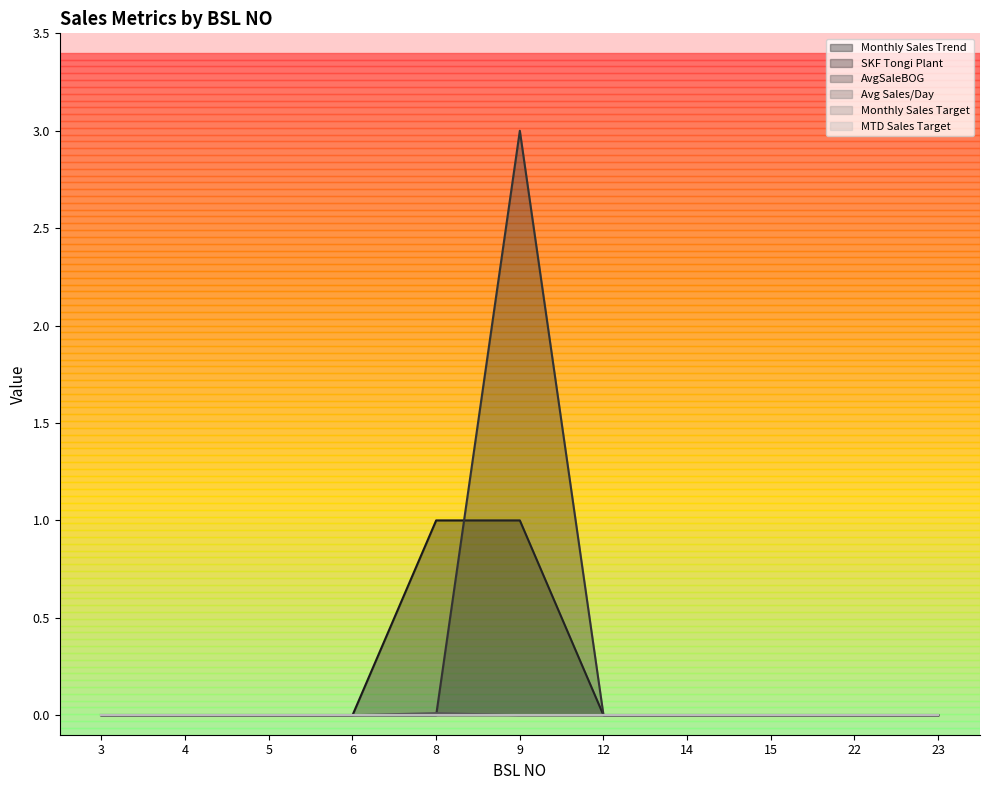

The AvgSaleBOG series shows 0.0 at 23. True or false?

True